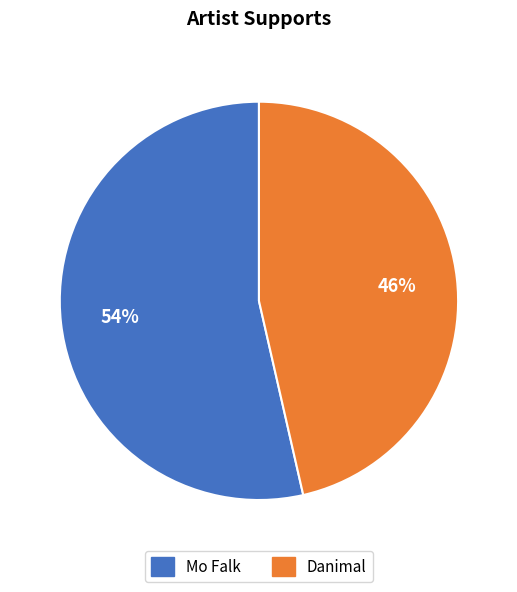

To the nearest percent, what portion does Mo Falk represent?

54%